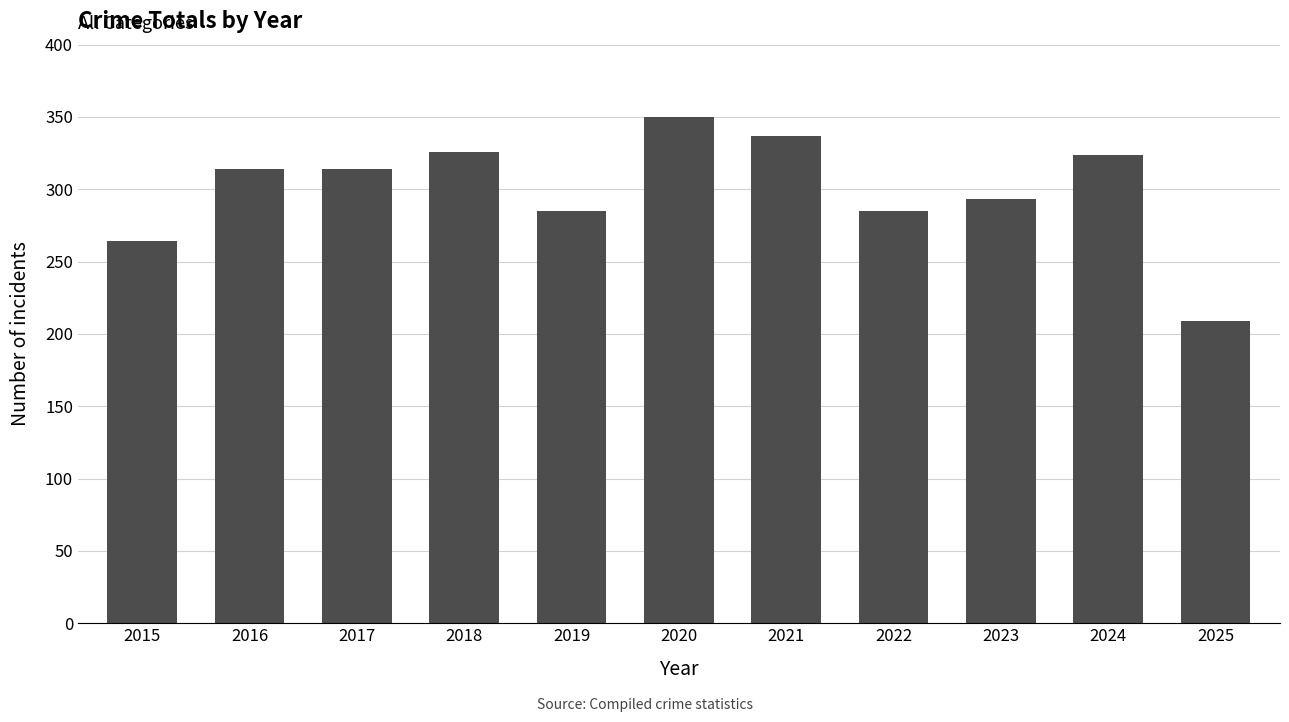

What is the difference between the maximum and minimum values?

141